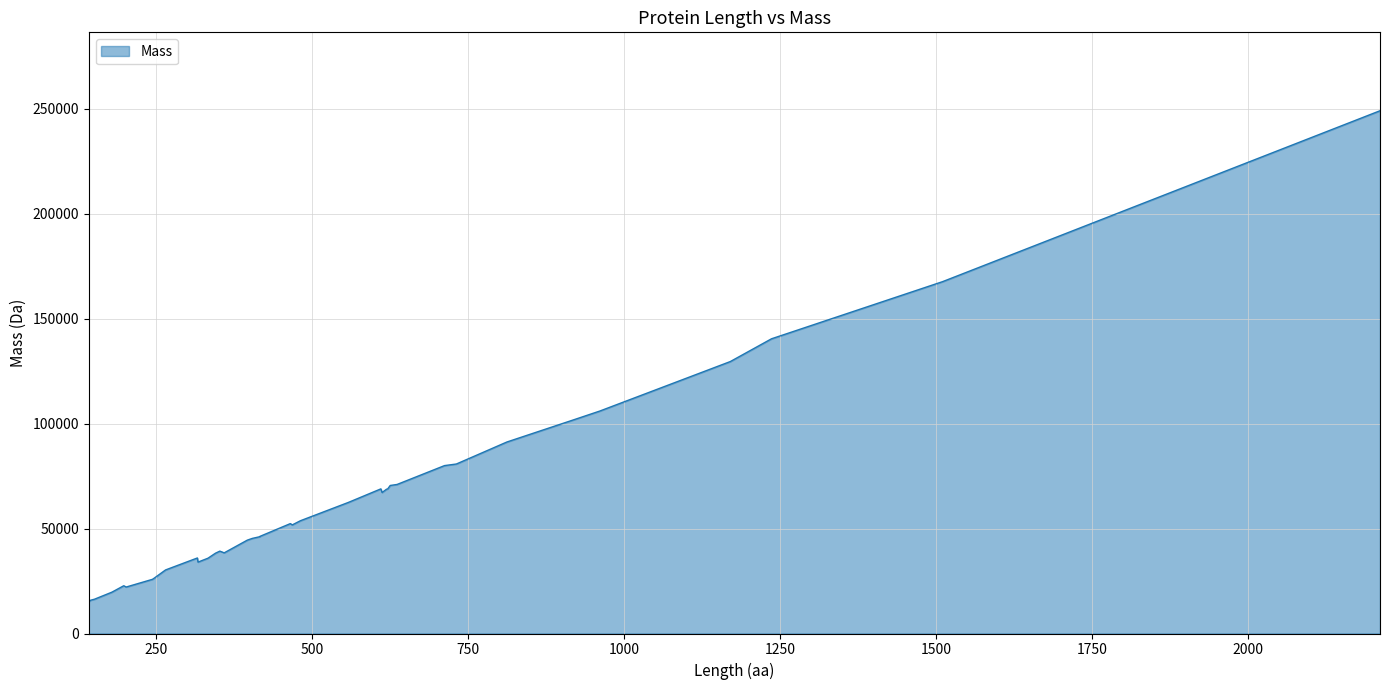

What is the ratio of the value at 247 to the value at 202?

1.2